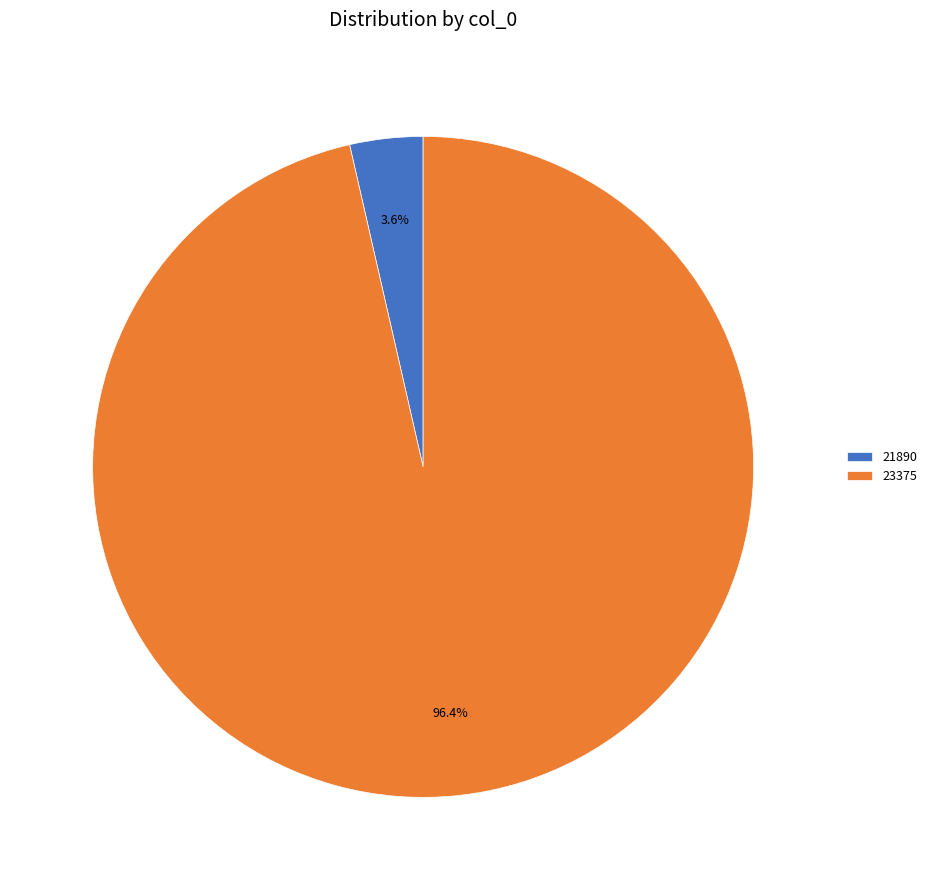

Is it true that 21890 is 4% of the pie?

True